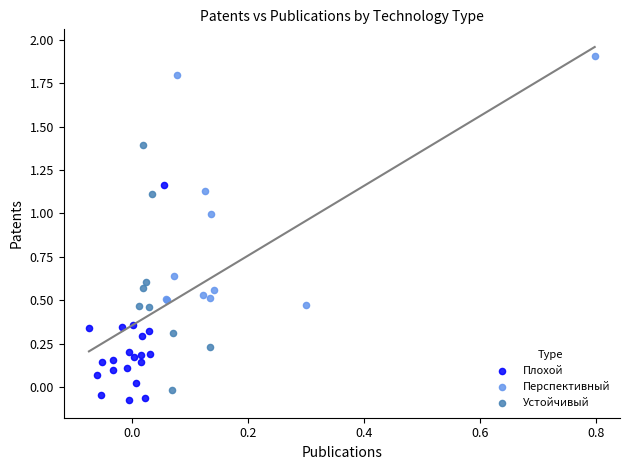

Which series reaches the maximum Y coordinate?

Перспективный